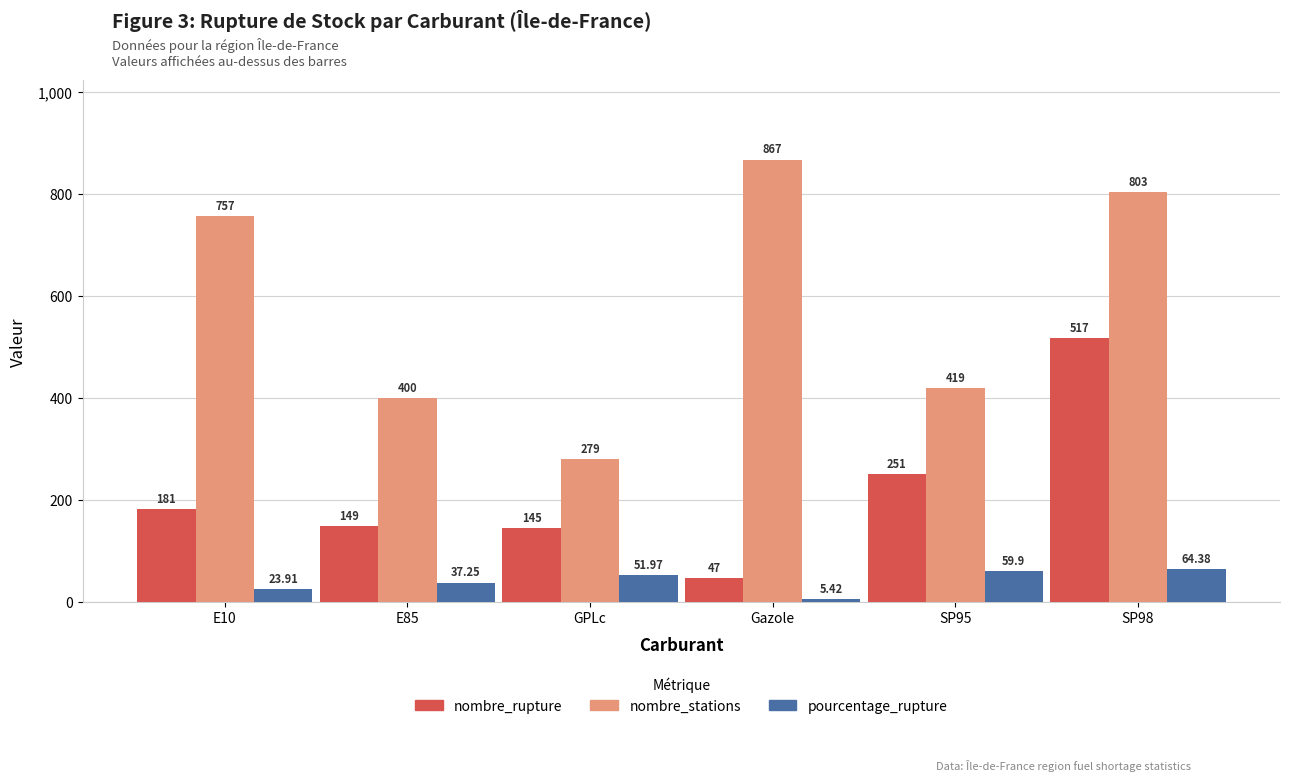

Which category has the lowest value in the pourcentage_rupture series?

Gazole